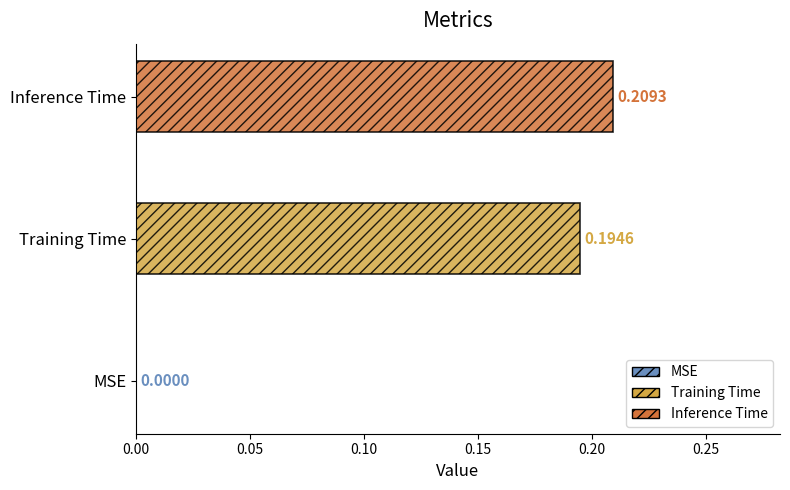

List the series in order of their peak value, highest first.

Inference Time, Training Time